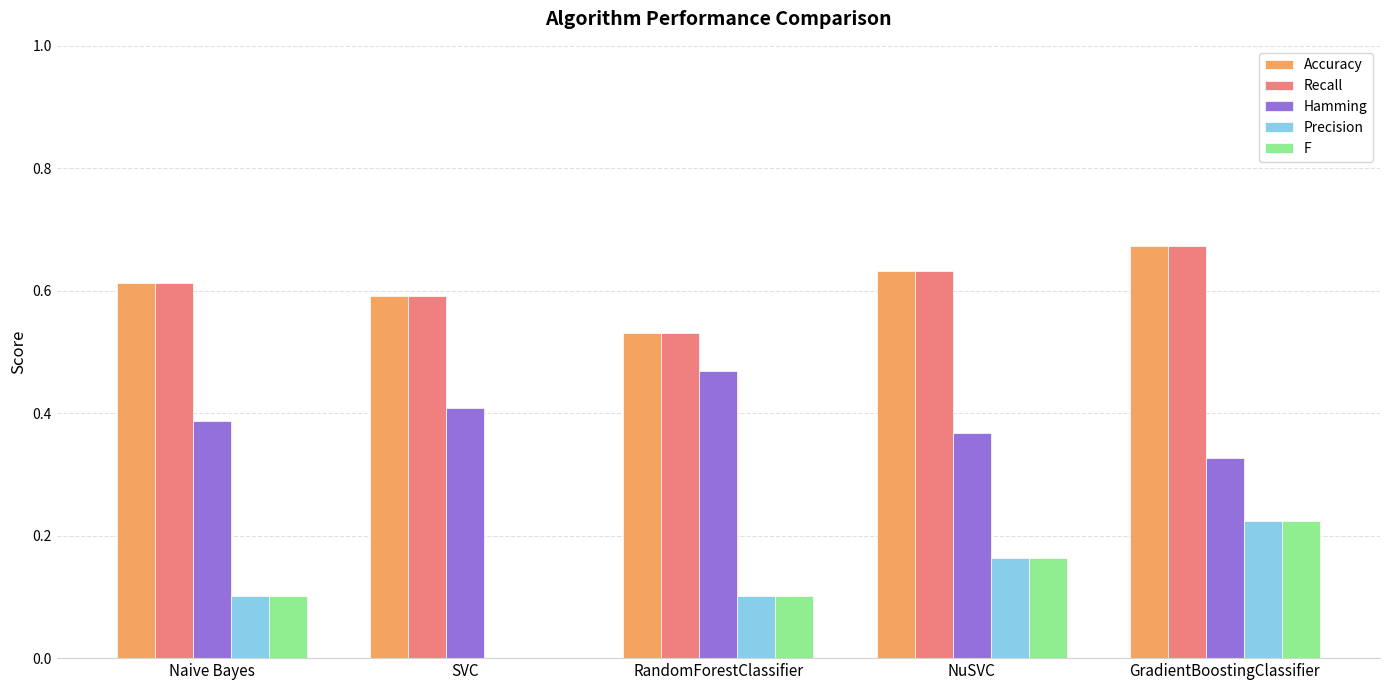

At which category is the sum across all series the highest?

GradientBoostingClassifier